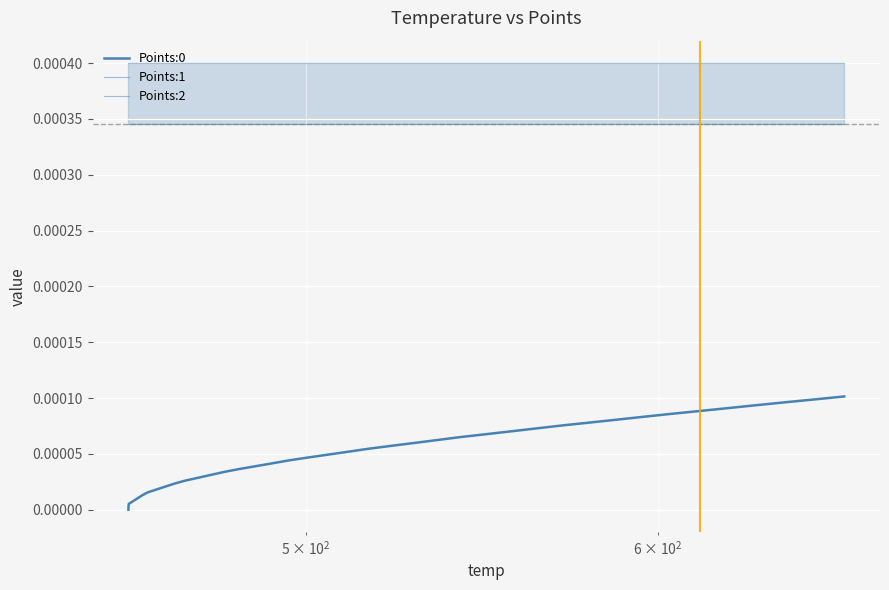

Which series has the widest spread of values?

Points:0